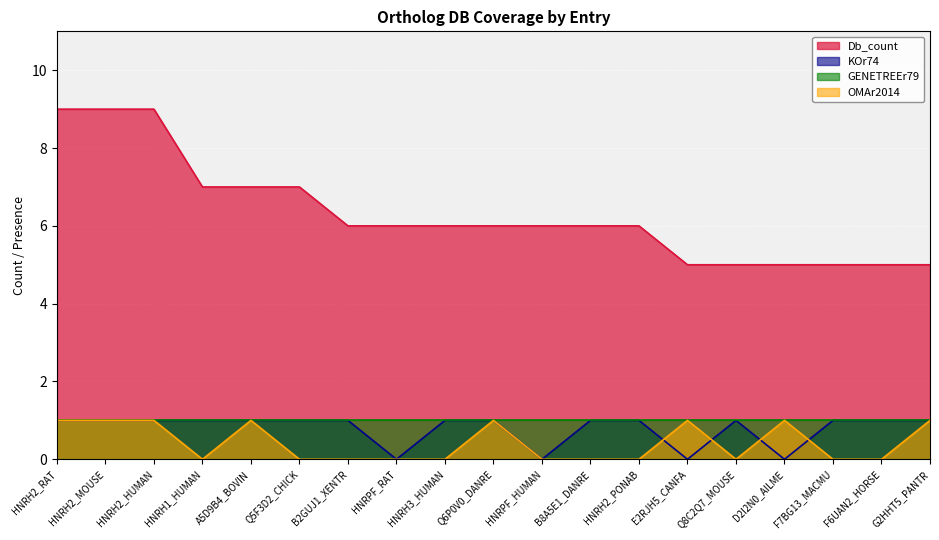

What is the maximum value shown in the chart?

9